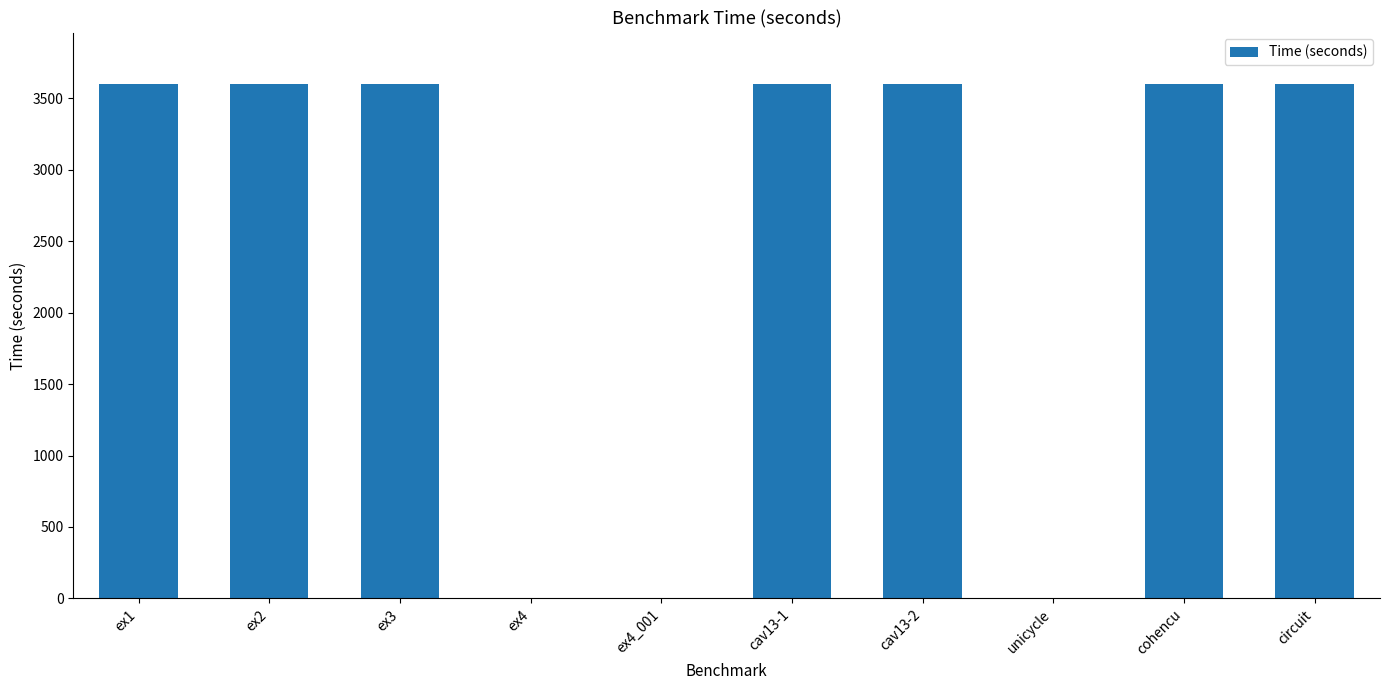

The chart shows a value of 2341.9 at cohencu. True or false?

False